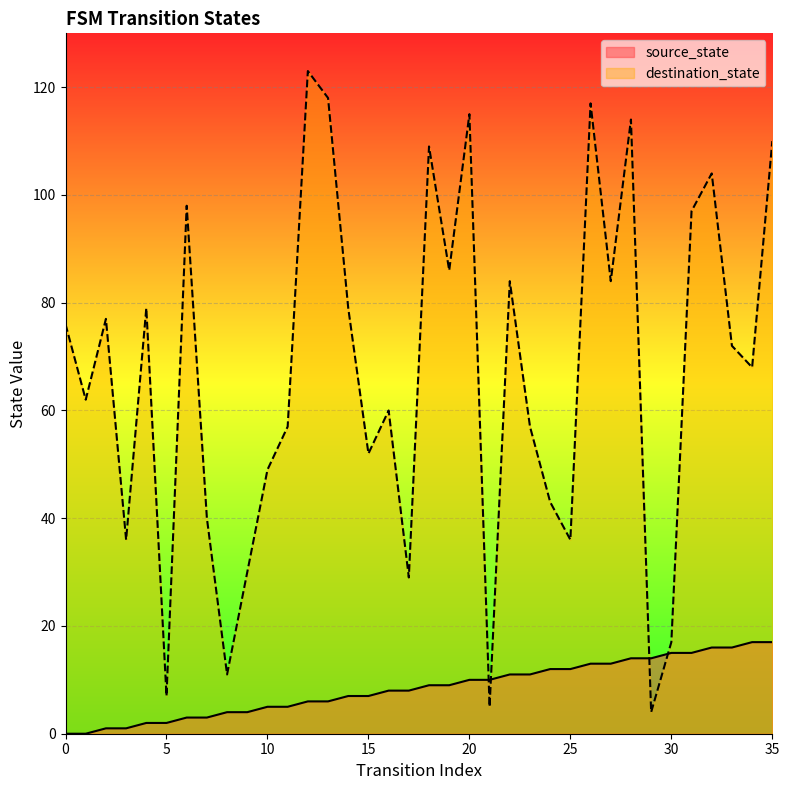

What is the difference between the maximum and minimum values in the destination_state series?

119